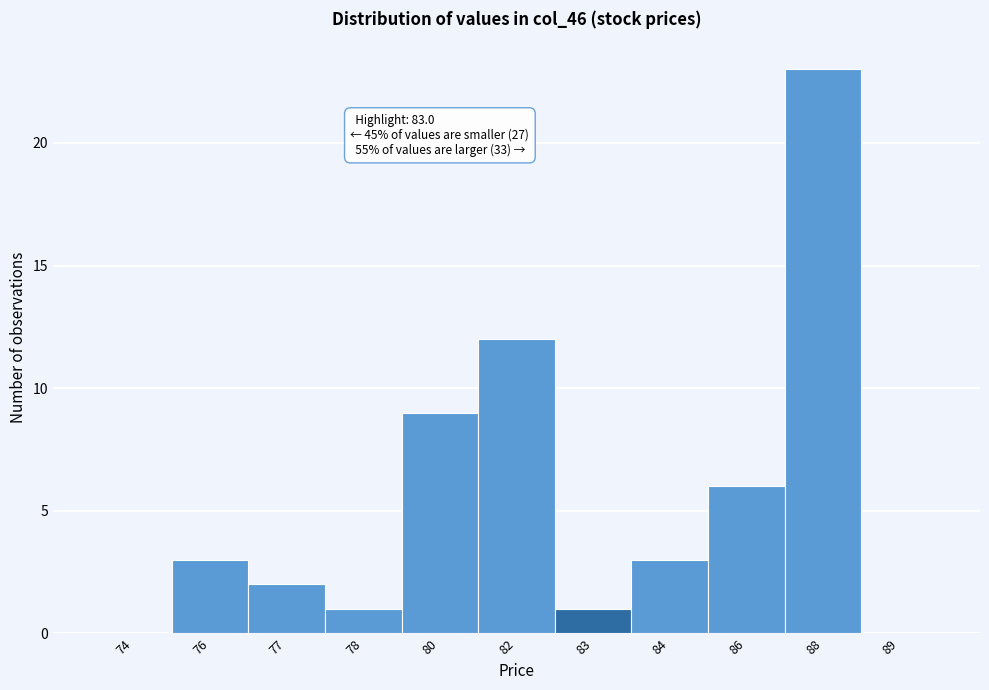

Reading left to right, list all the values displayed in this chart.

74=0	76=3	77=2	78=1	80=9	82=12	83=1	84=3	86=6	88=23	89=0